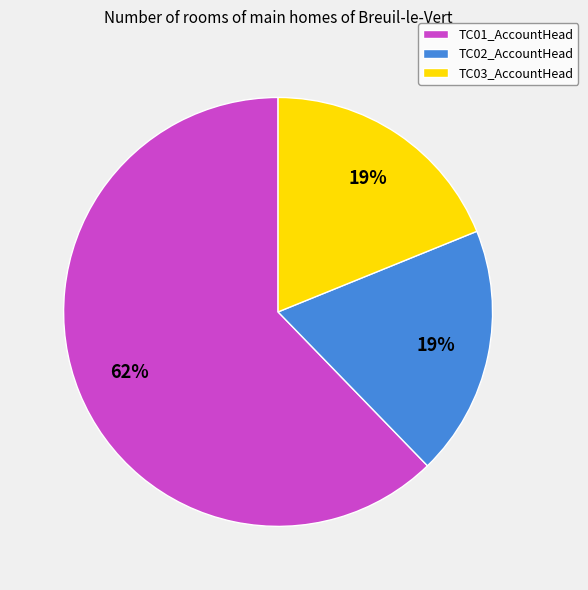

How many segments does this pie chart have?

3